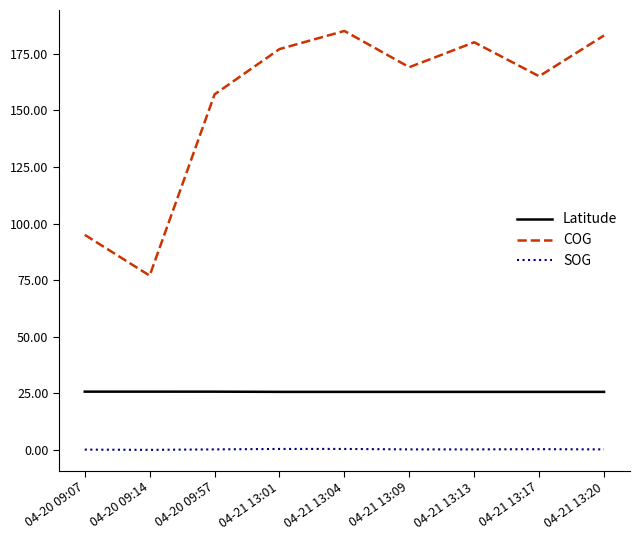

True or false: SOG and COG intersect in this chart.

False